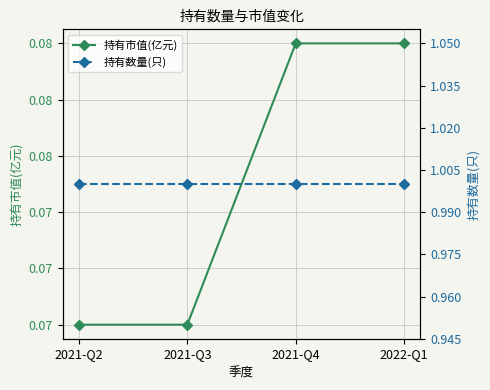

Rank the categories by 持有市值(亿元) value from highest to lowest.

2021-Q4, 2022-Q1, 2021-Q2, 2021-Q3